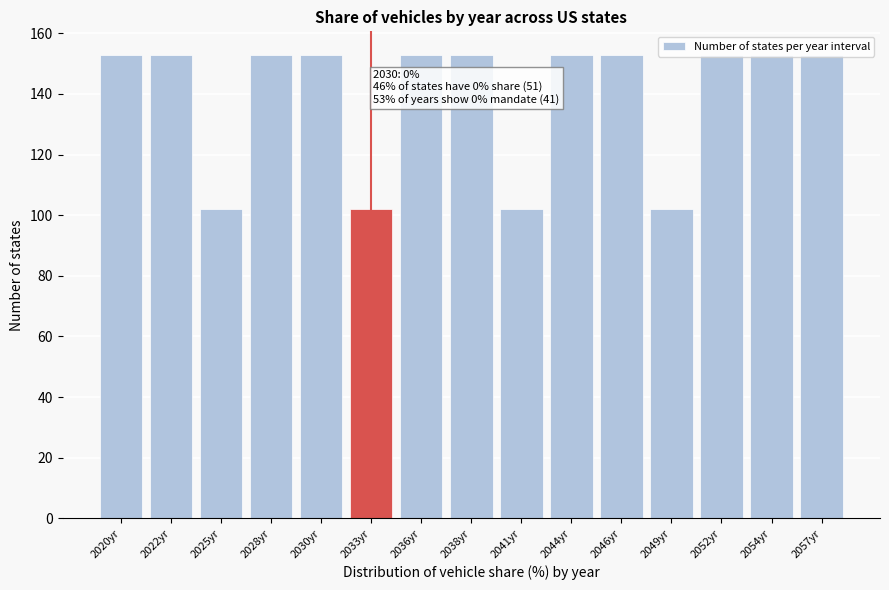

What is the maximum value shown in the chart?

153